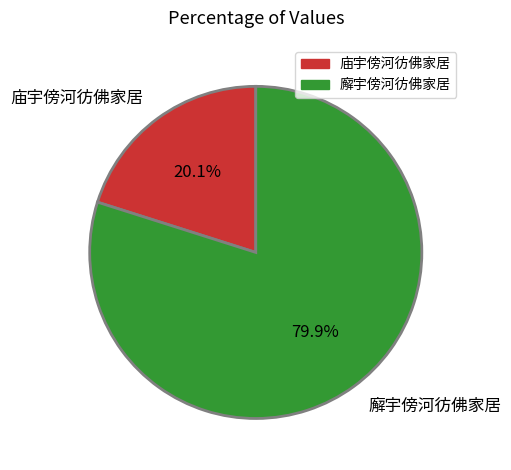

To the nearest percent, what is the difference between the 廨宇傍河彷佛家居 and 庙宇傍河彷佛家居 slice percentages?

60%